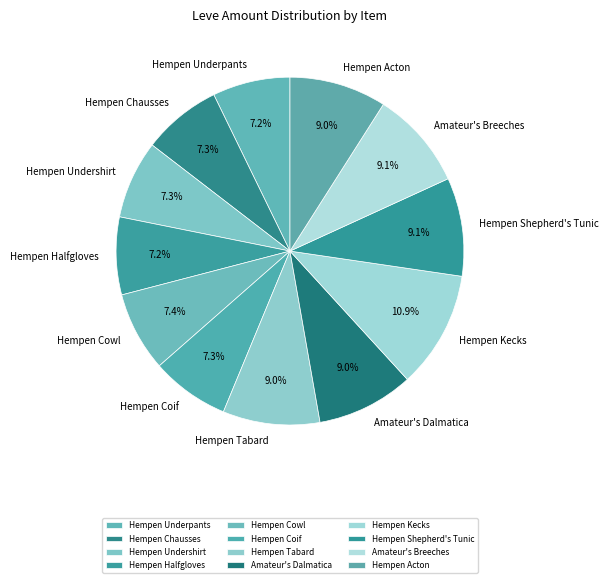

To the nearest percent, what portion does Hempen Underpants represent?

7%